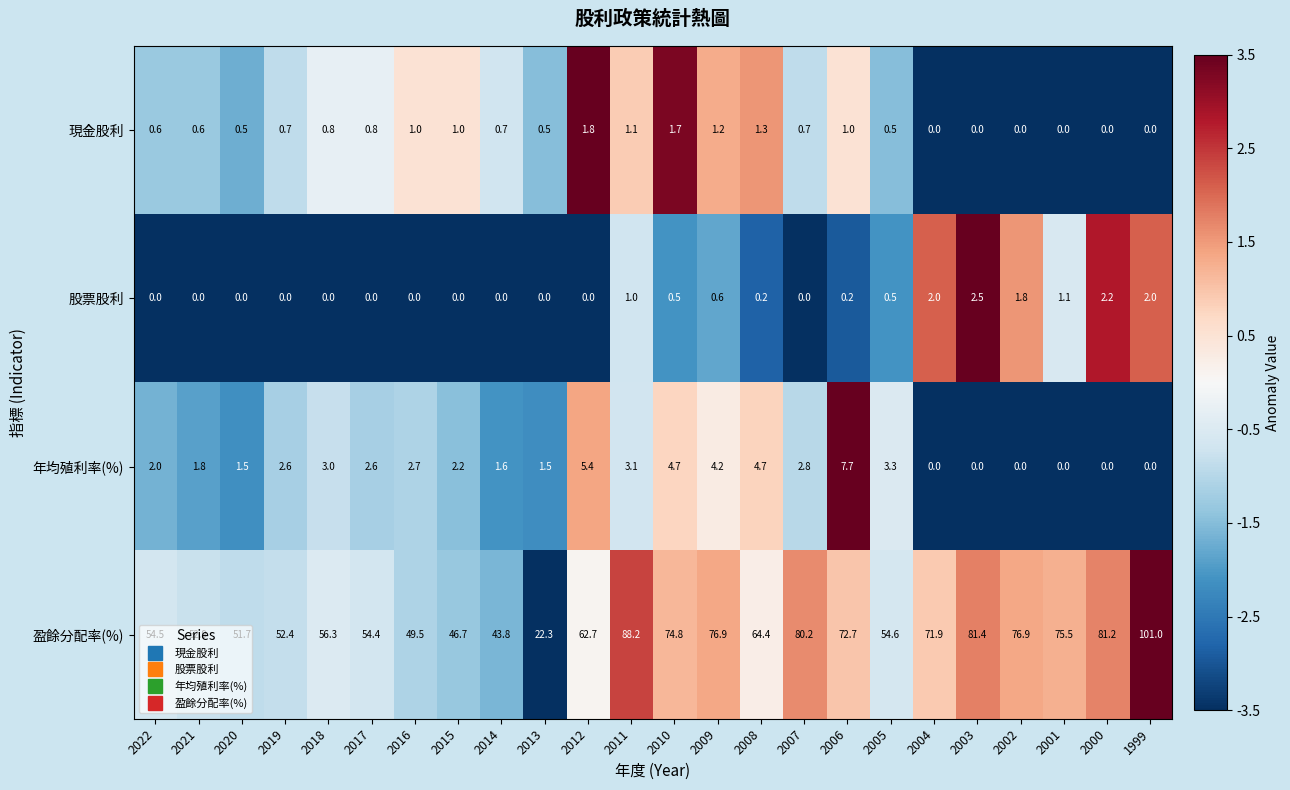

At which label is 年均殖利率(%) closest to 3?

2018